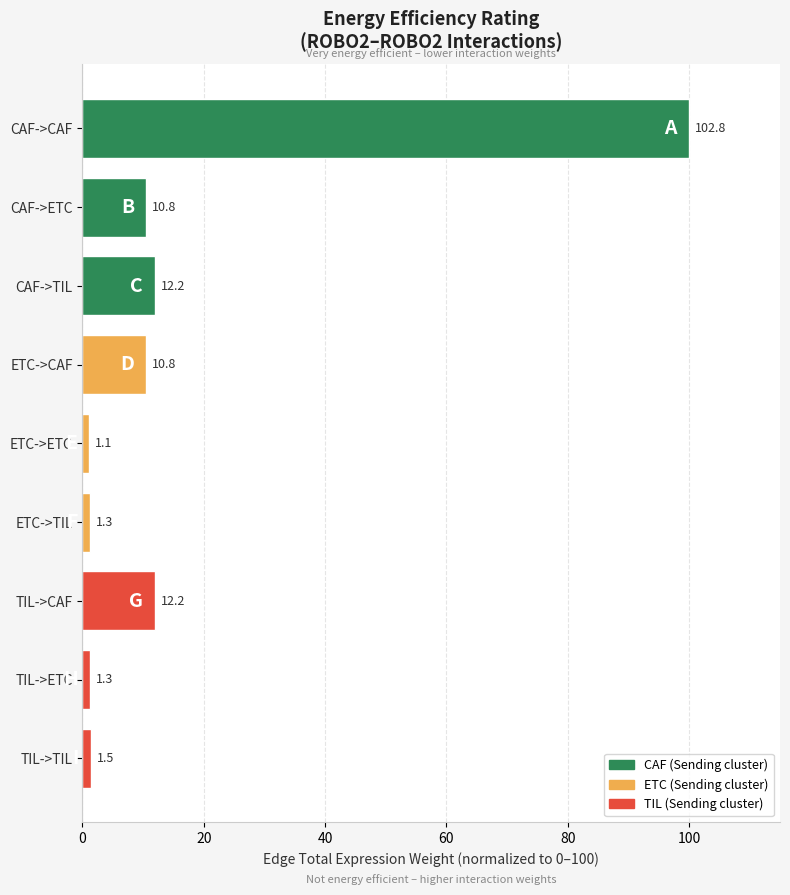

Are the bars grouped side by side (vs. stacked)?

No